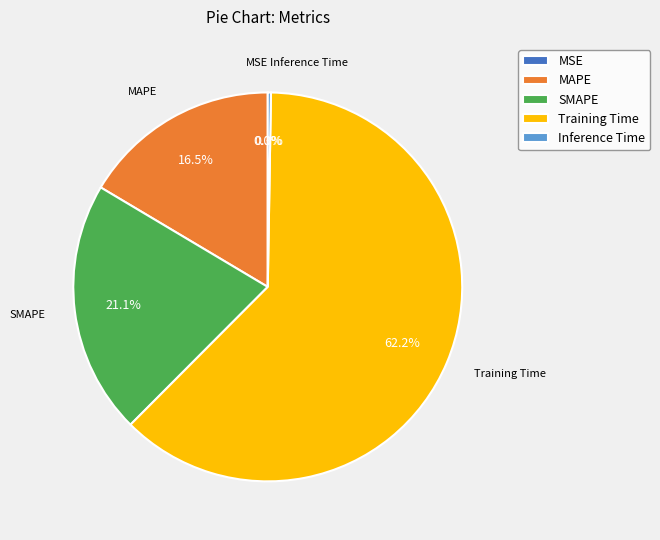

Which slice is the largest?

Training Time